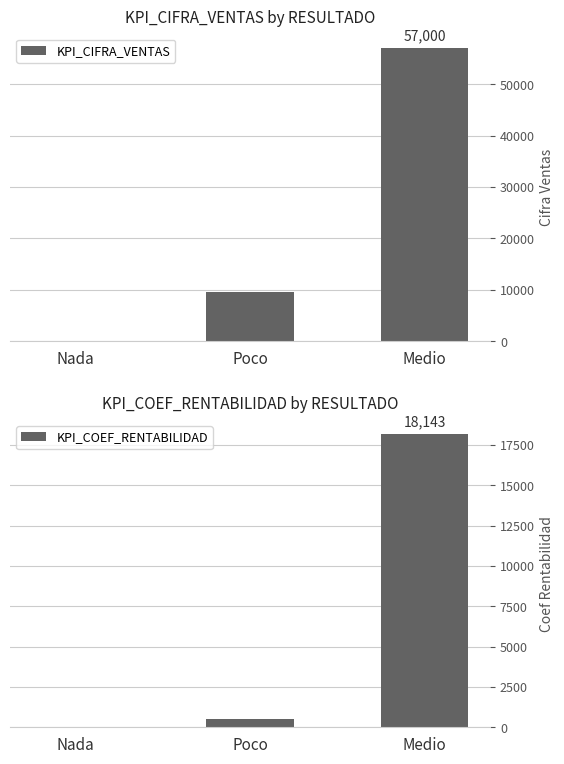

List the series in order of their overall mean, lowest first.

KPI_COEF_RENTABILIDAD, KPI_CIFRA_VENTAS